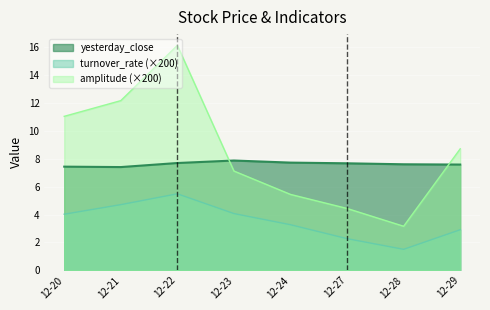

Which series has the largest total across all categories?

amplitude (×200)